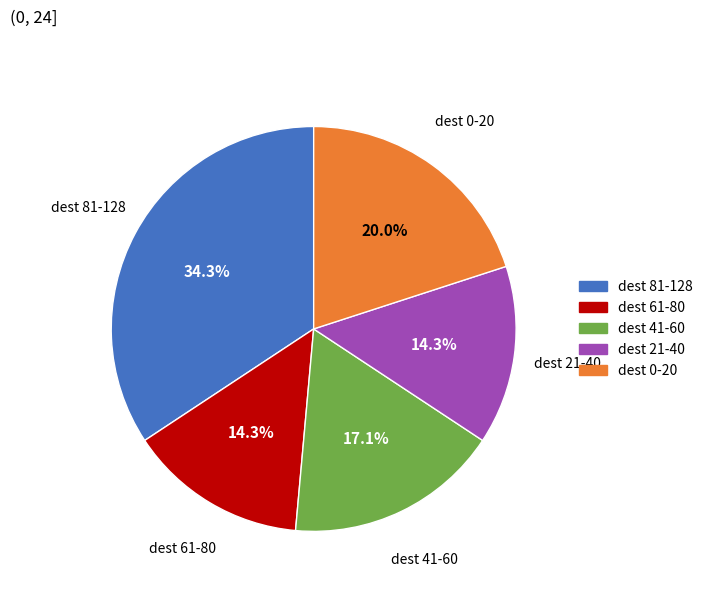

How many slices are in this pie chart?

5